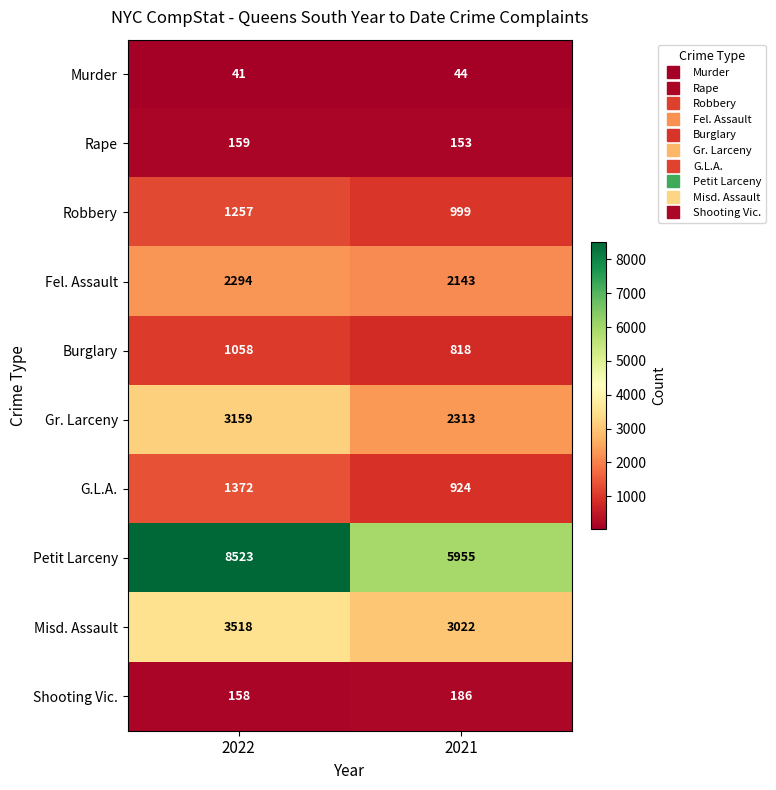

At which label does Gr. Larceny reach its peak?

2022